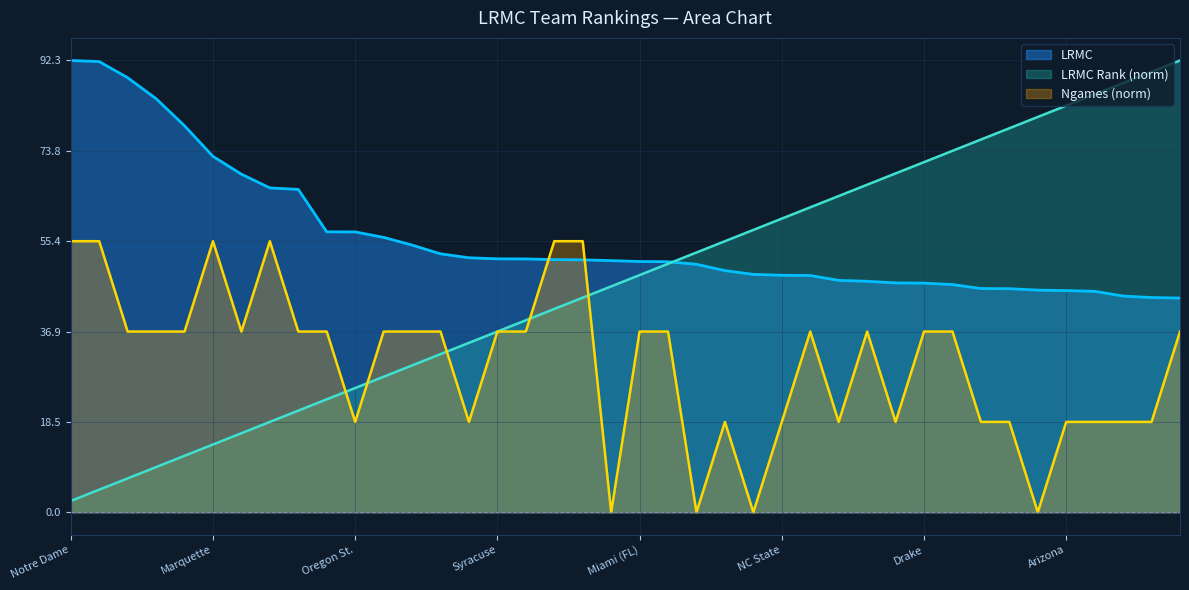

The LRMC_rank series shows 131.5 at Michigan. True or false?

False